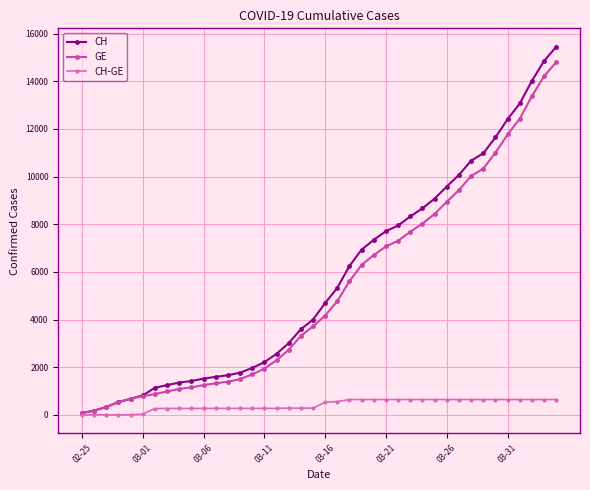

How many values in the GE series are below 4165?

20